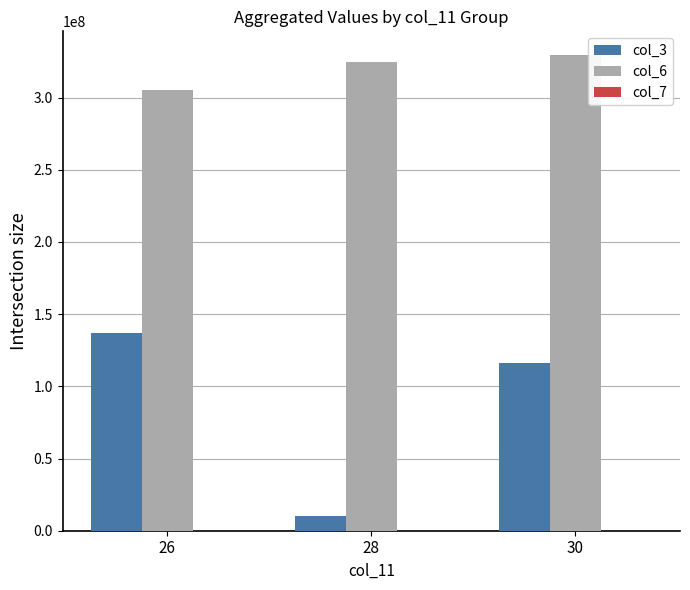

Is the value of col_6 at 28 greater than the value of col_3 at 26?

Yes